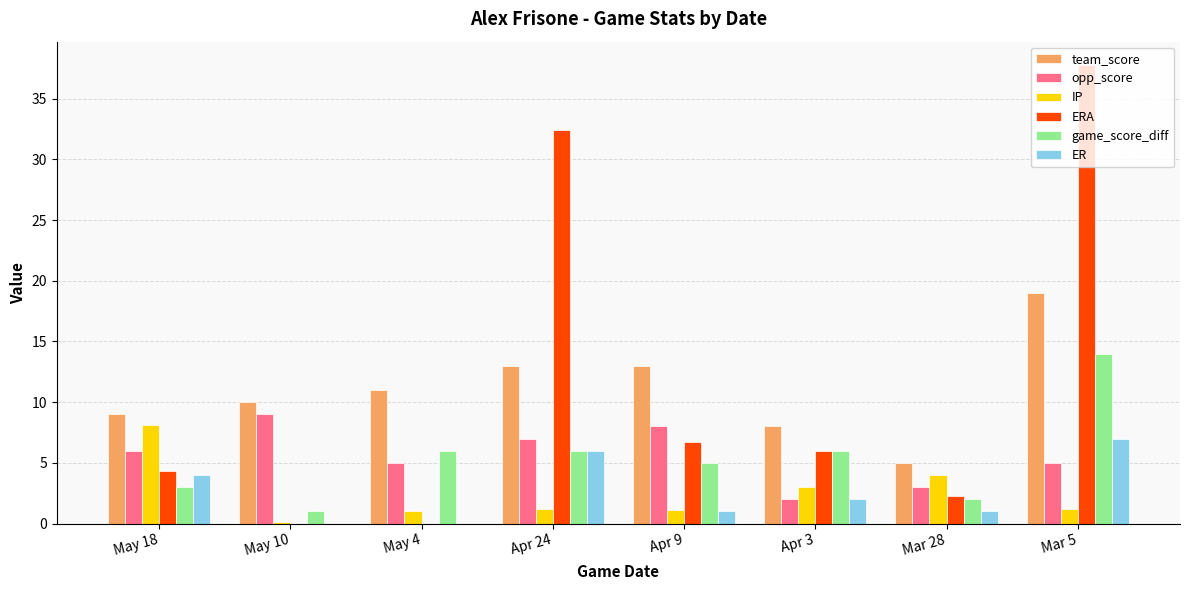

Is the value of ERA at Apr 9 greater than the value of team_score at Mar 5?

No